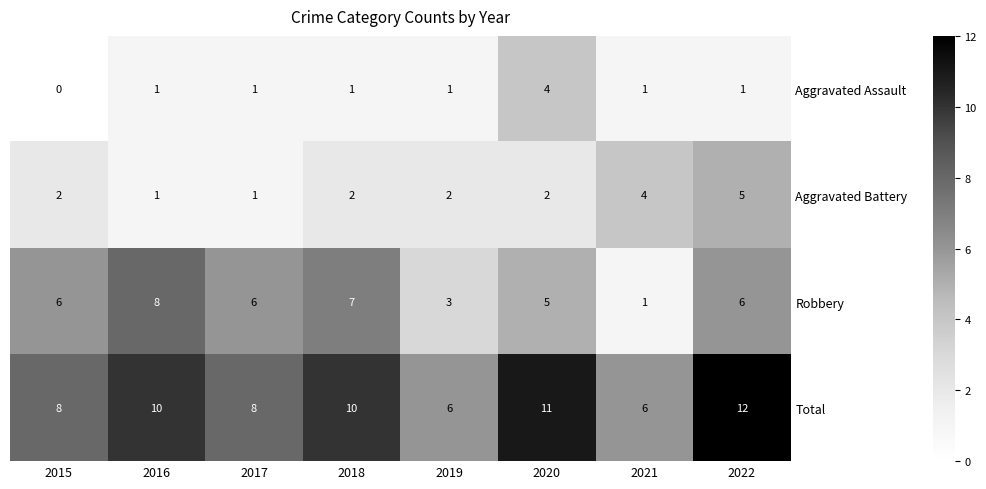

Which series has the largest range (max minus min)?

Robbery